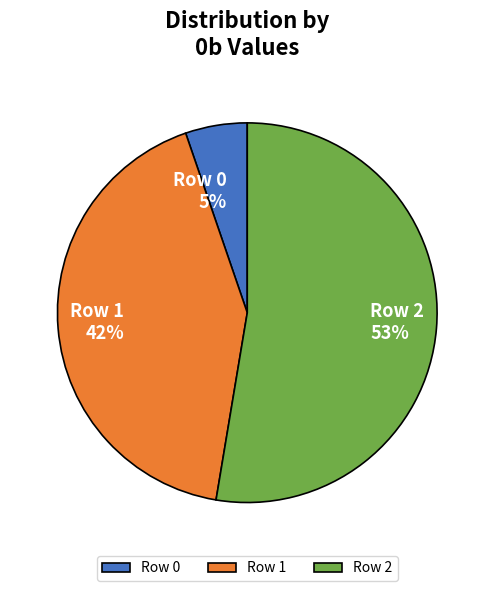

What is the smallest slice in the pie chart?

Row 0